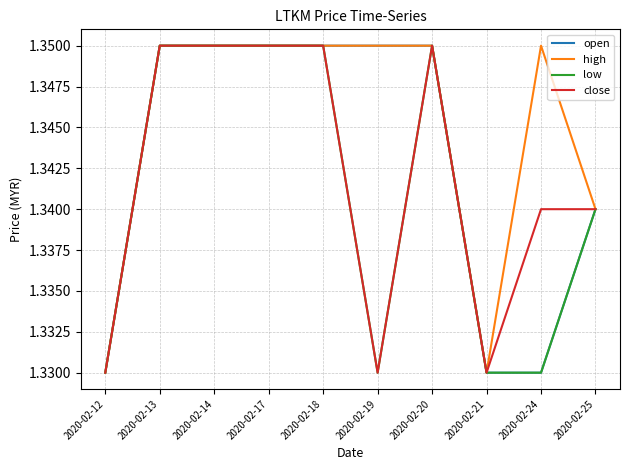

The value of high at 2020-02-25 is 0.7. True or false?

False